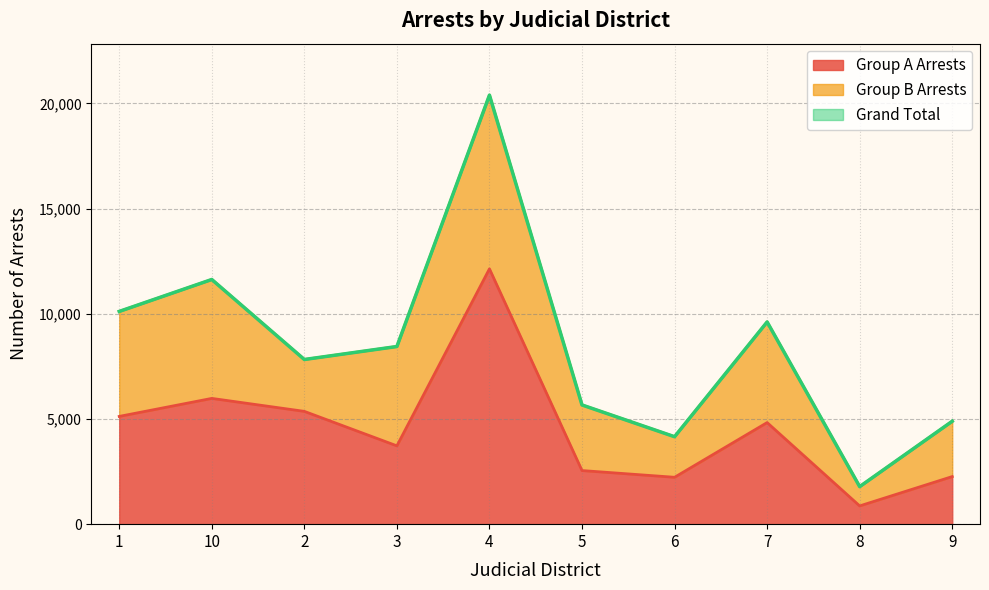

Which series has the largest total across all categories?

Grand Total